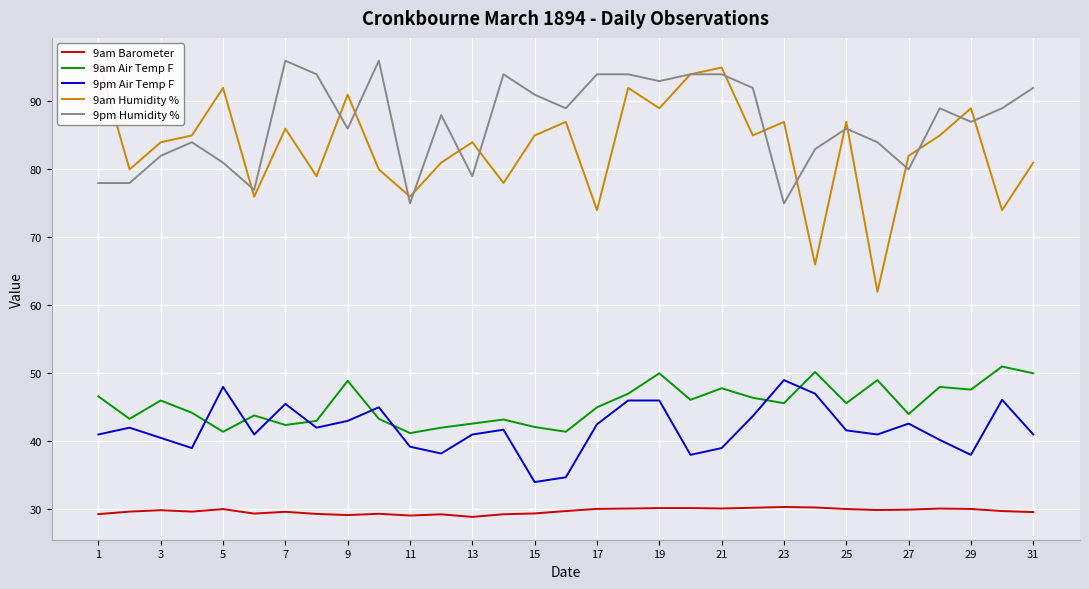

True or false: 9am Barometer has more than 1 interior local peaks.

True